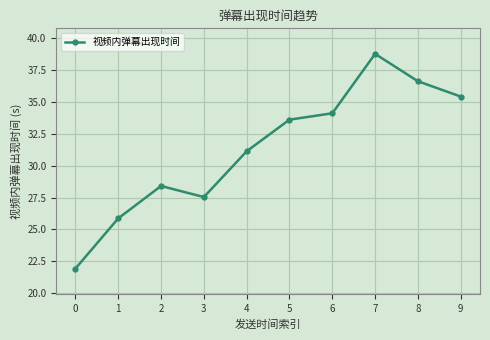

At which label does the data first exceed 33?

5